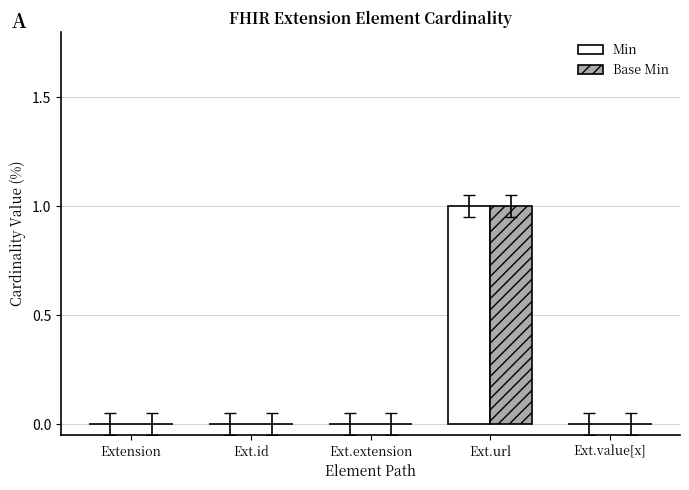

True or false: Base Min has a value of 0 at Ext.value[x].

True